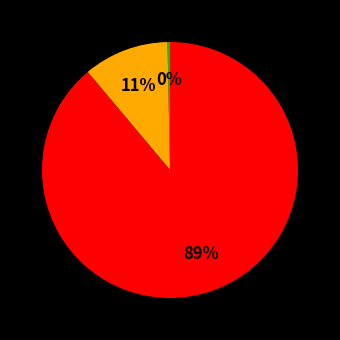

Does any single category account for the majority?

Yes